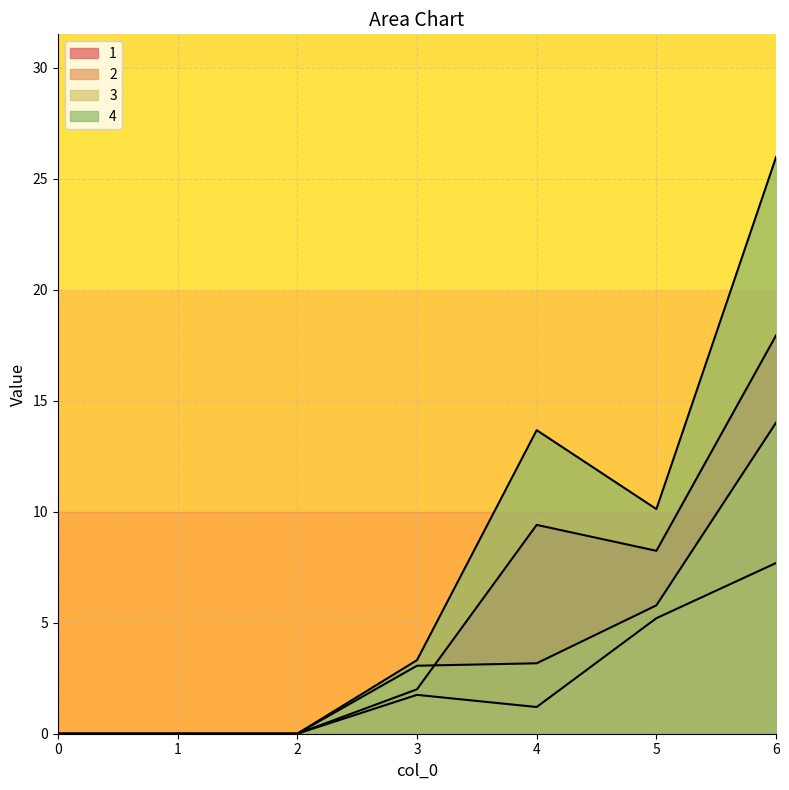

What are all the series names shown in the legend?

1, 2, 3, 4